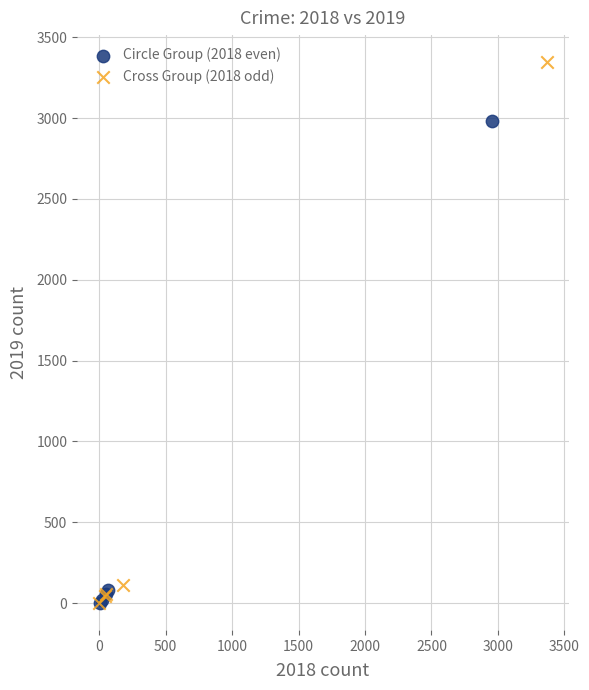

Which series has the largest Y range (max minus min)?

Cross Group (2018 odd)